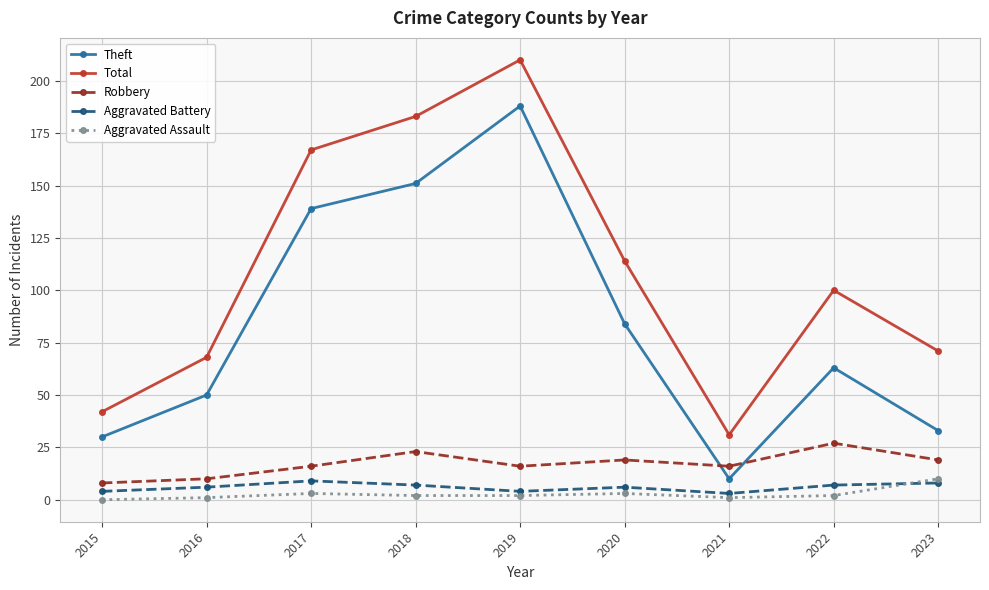

The value of Total at 2015 is 42. True or false?

True